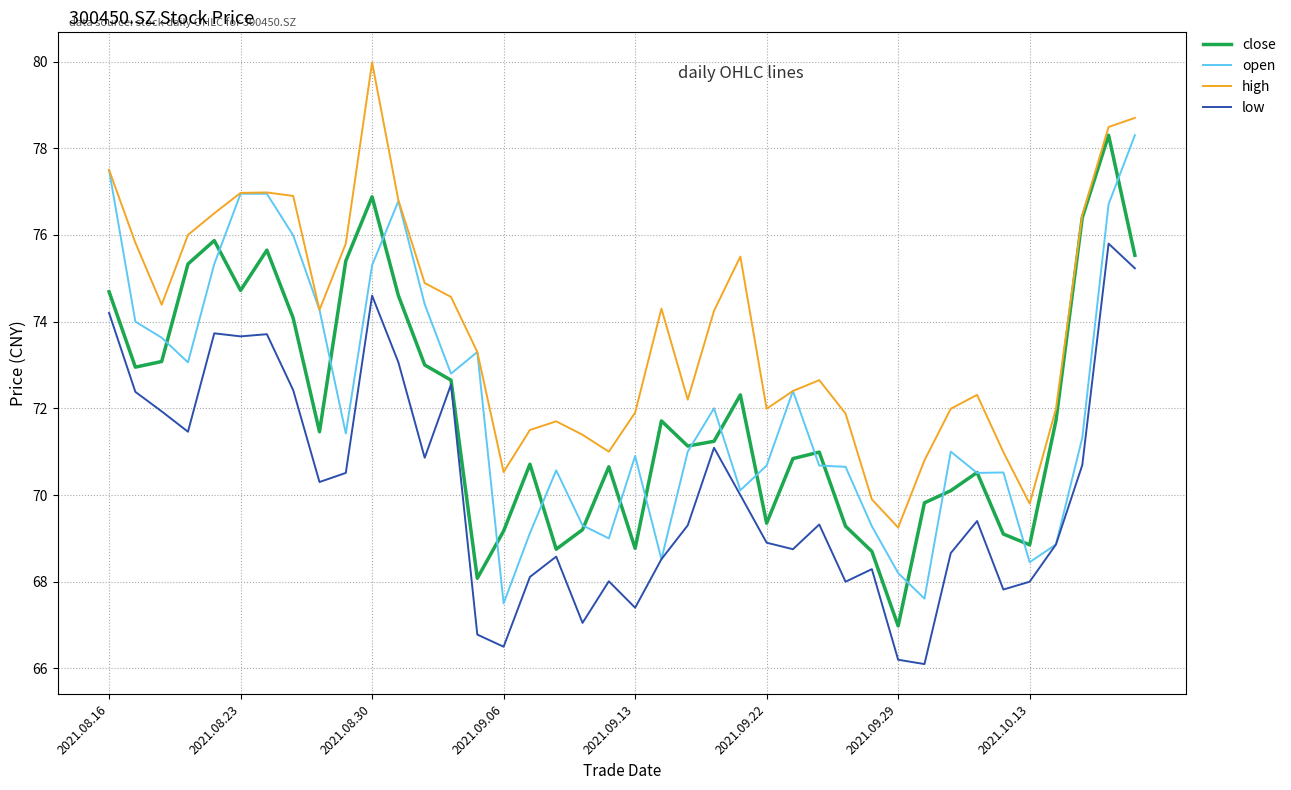

Which series has the largest total across all categories?

high